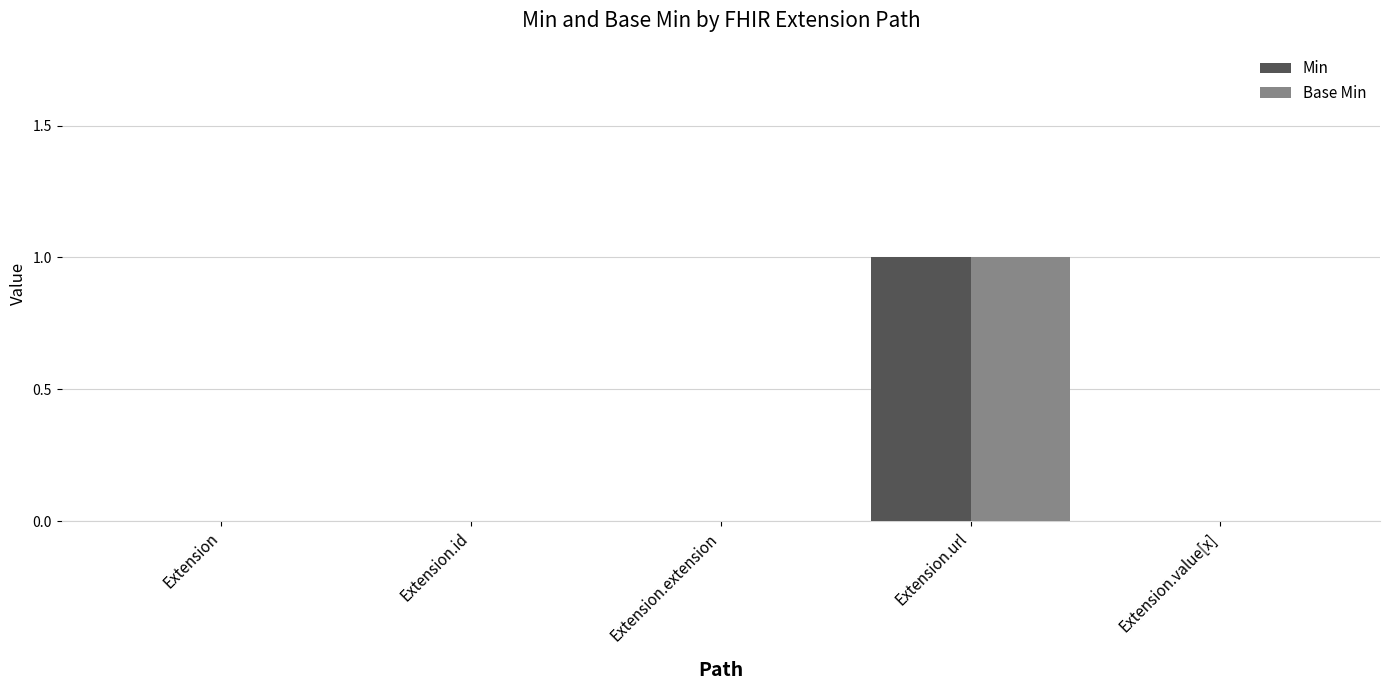

Is it true that Base Min equals 0 at Extension.value[x]?

True